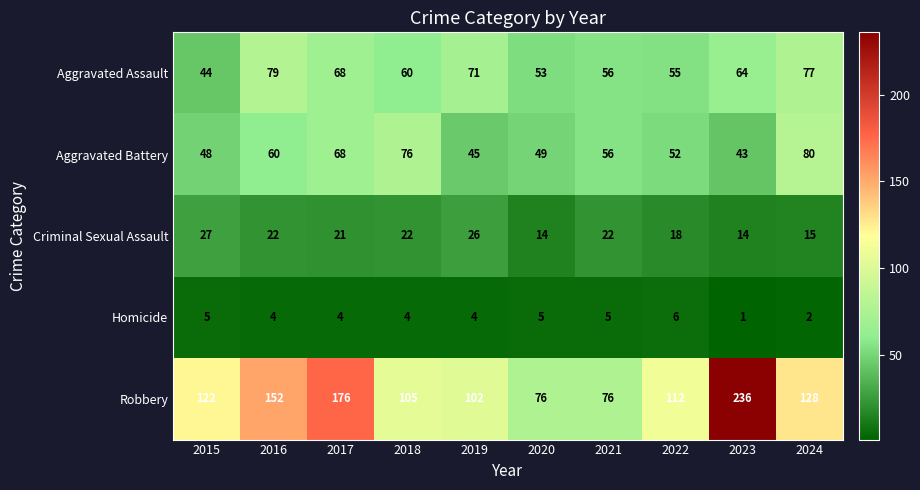

What is the greatest value displayed?

236